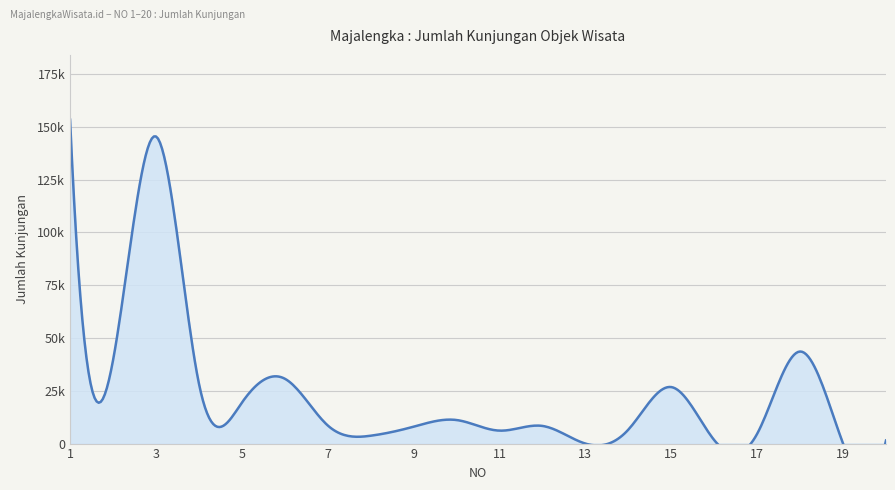

Reading left to right, list all the values displayed in this chart.

1=153325	2=39374	3=145392	4=28478	5=19351	6=30706	7=8588	8=3719	9=7998	10=11153	11=6129	12=8353	13=0	14=6603	15=26749	16=1647	17=4646	18=43581	19=0	20=1458